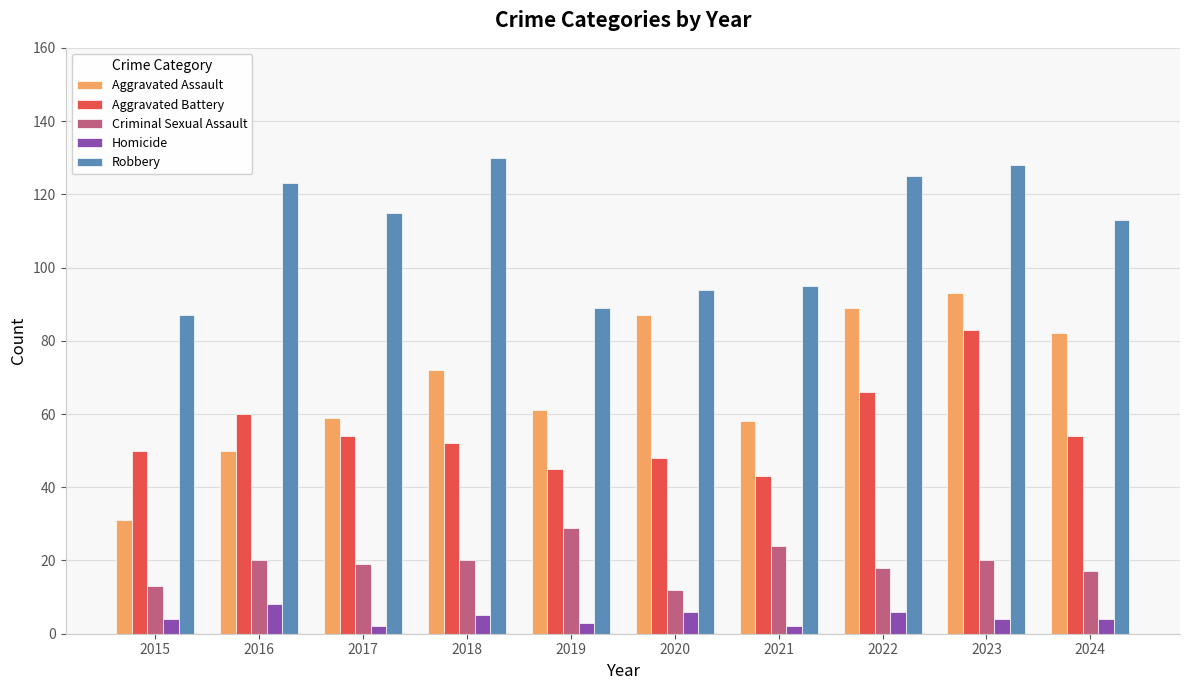

The value of Aggravated Assault at 2024 is 129. True or false?

False